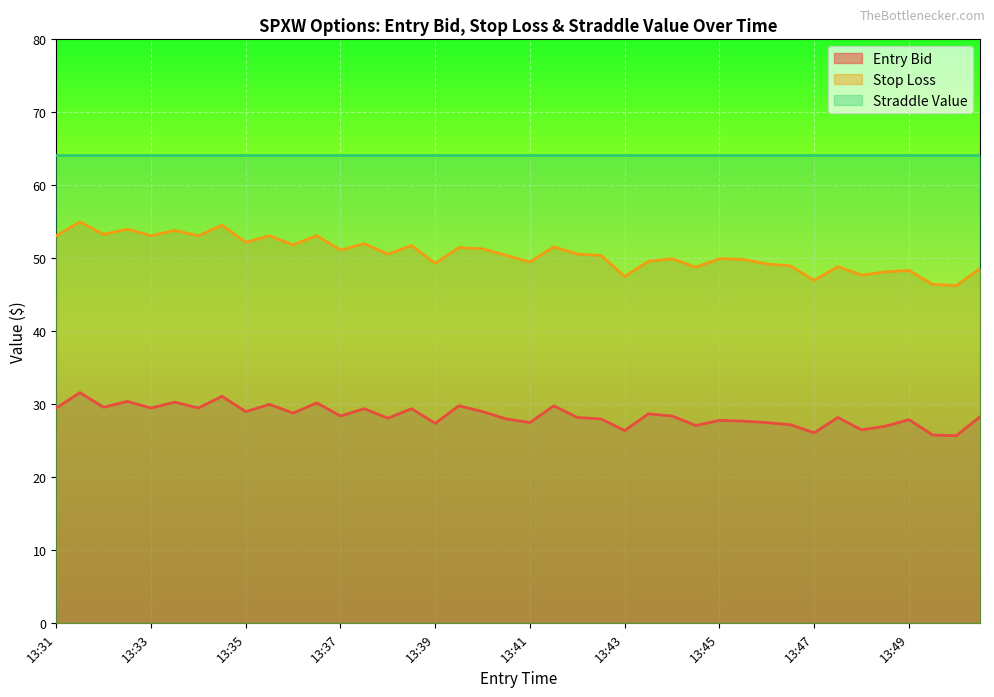

Which series has the largest total across all categories?

Straddle Value